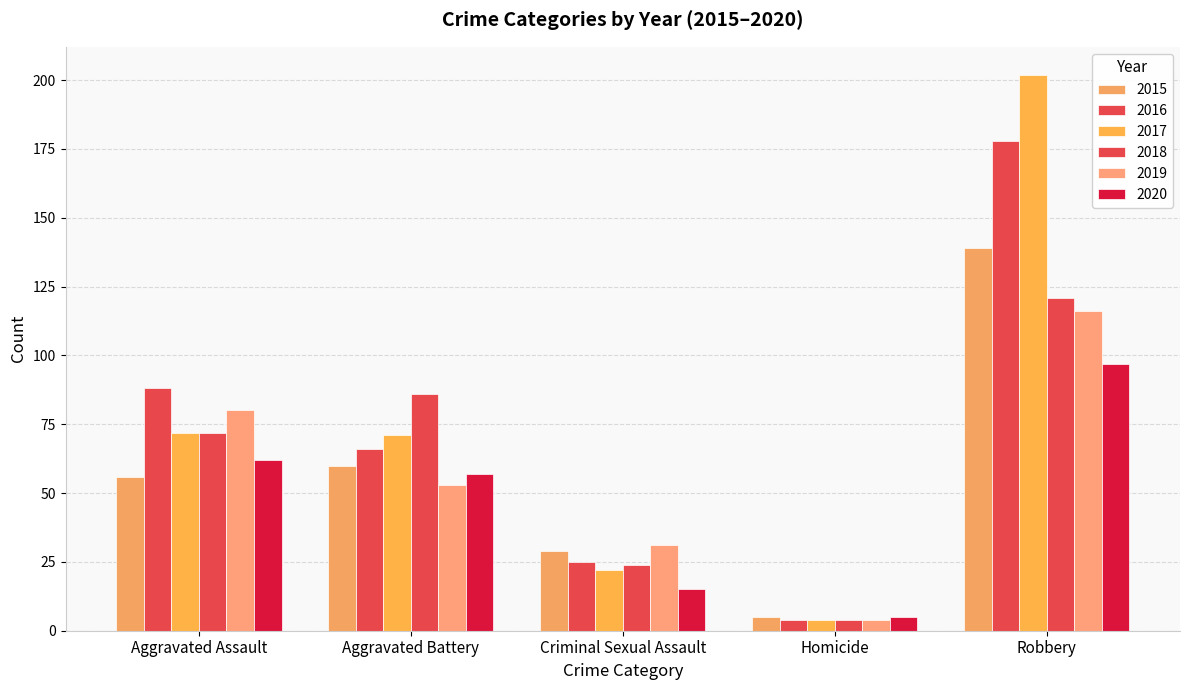

Are the bars horizontal?

No